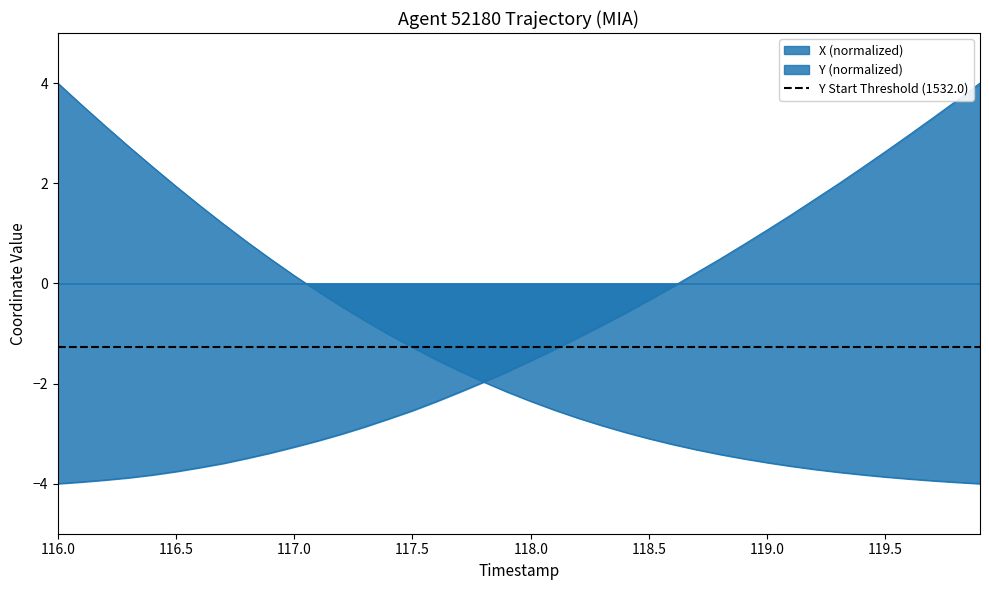

Which series has the widest spread of values?

X